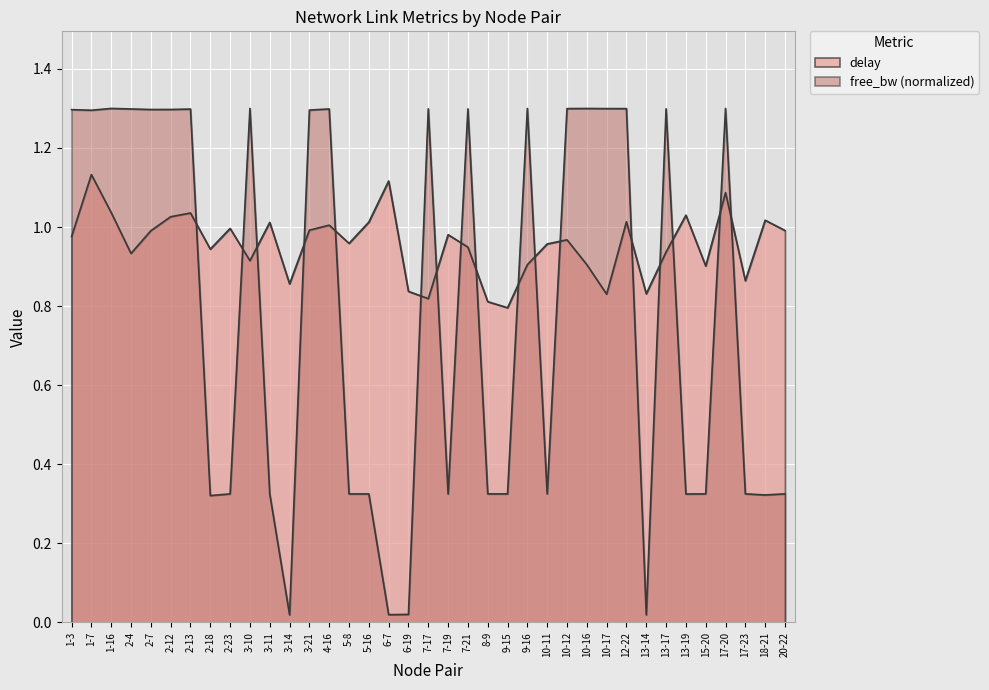

Reading left to right, what are all the values shown in this chart?

delay: 1.0	1.1	1.0	0.9	1.0	1.0	1.0	0.9	1.0	0.9	1.0	0.9	1.0	1.0	1.0	1.0	1.1	0.8	0.8	1.0	0.9	0.8	0.8	0.9	1.0	1.0	0.9	0.8	1.0	0.8	0.9	1.0	0.9	1.1	0.9	1.0	1.0
free_bw: 1.3	1.3	1.3	1.3	1.3	1.3	1.3	0.3	0.3	1.3	0.3	0.0	1.3	1.3	0.3	0.3	0.0	0.0	1.3	0.3	1.3	0.3	0.3	1.3	0.3	1.3	1.3	1.3	1.3	0.0	1.3	0.3	0.3	1.3	0.3	0.3	0.3